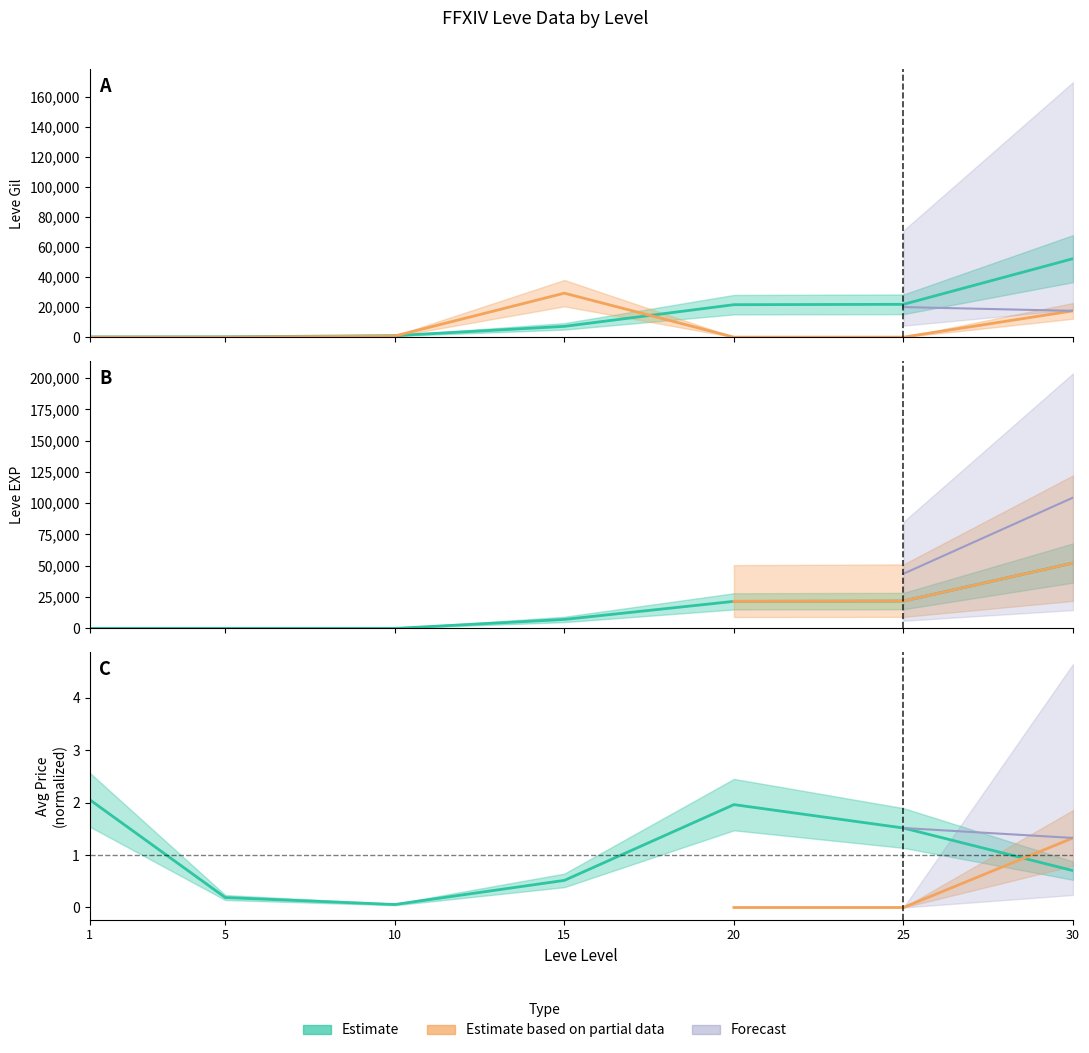

What is the value of the currentAveragePriceHQ point at the 4th from the left?

29262